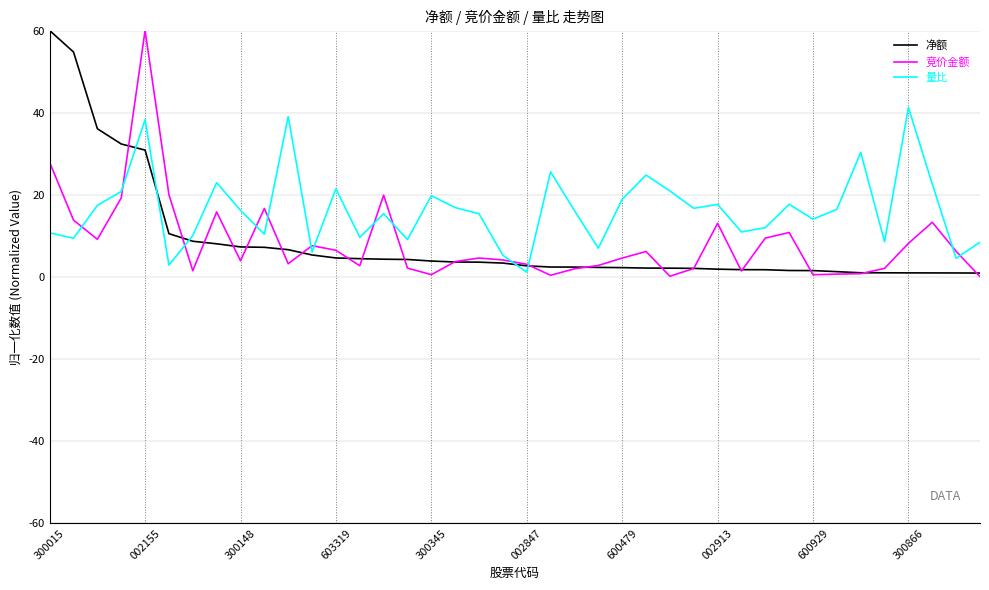

Which series has the largest total across all categories?

量比